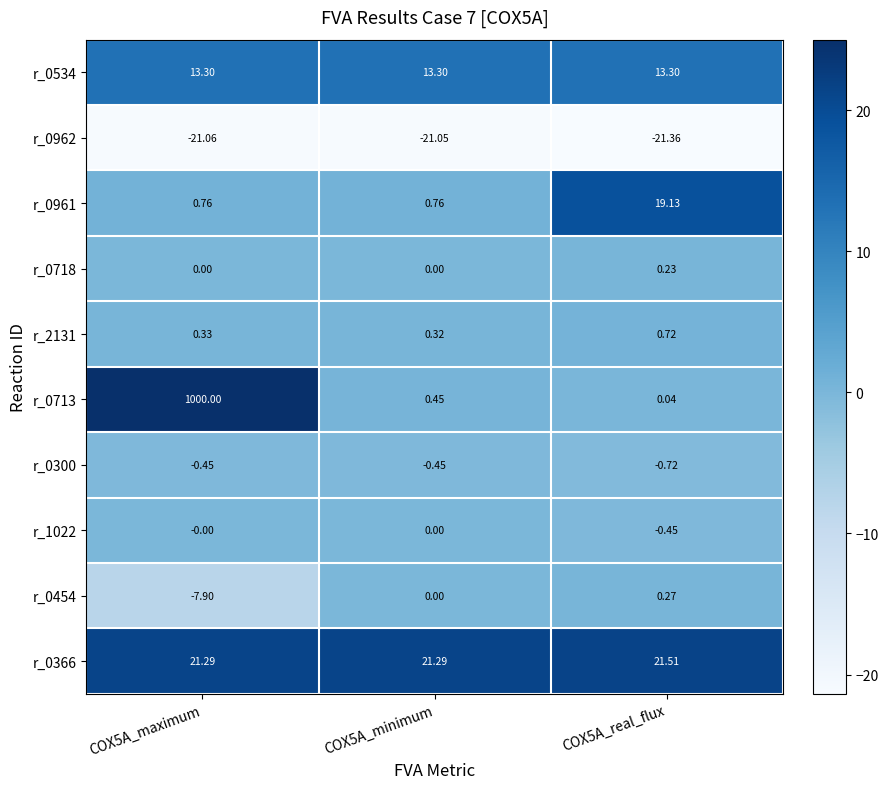

Is the value of r_1022 at COX5A_real_flux greater than the value of r_0300 at COX5A_real_flux?

Yes